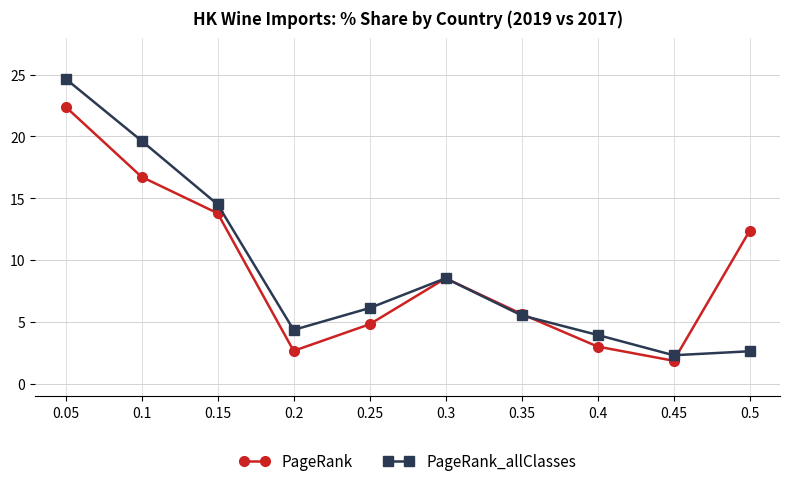

The value of PageRank at 0.1 is 16.7. True or false?

True